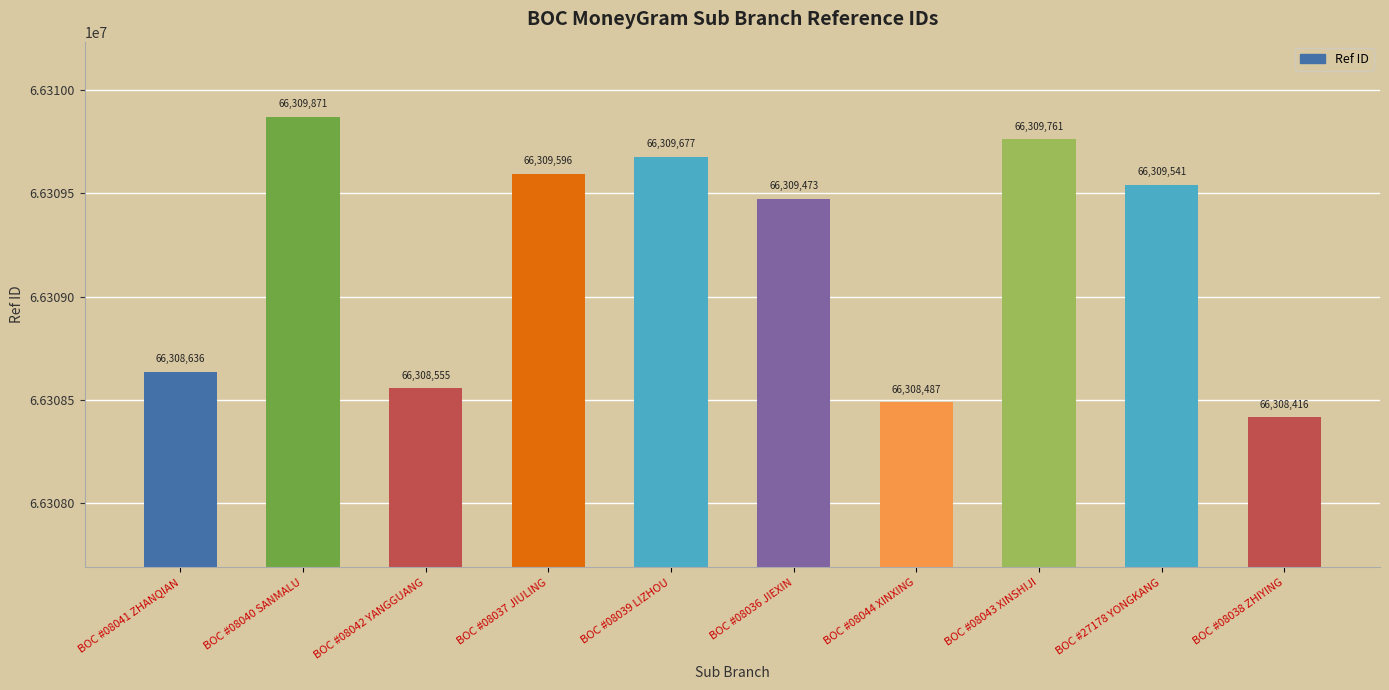

Are the bars grouped side by side (vs. stacked)?

No